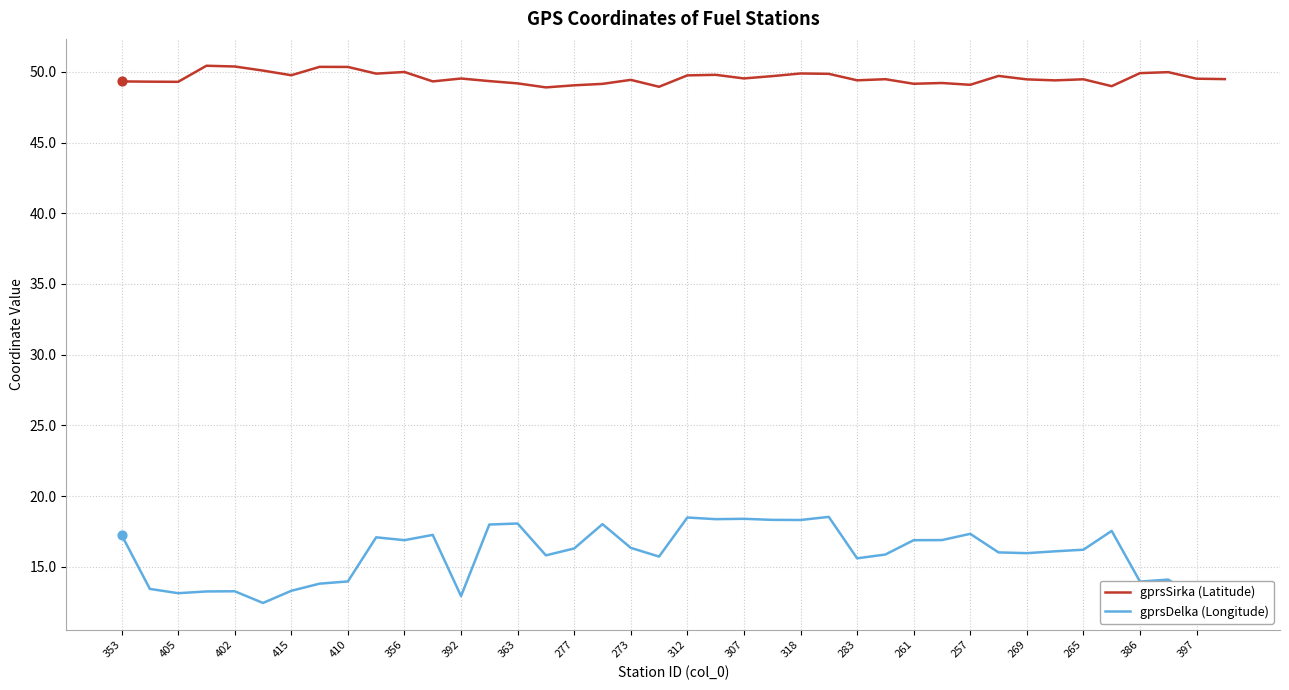

What are all the series names shown in the legend?

gprsSirka (Latitude), gprsDelka (Longitude)